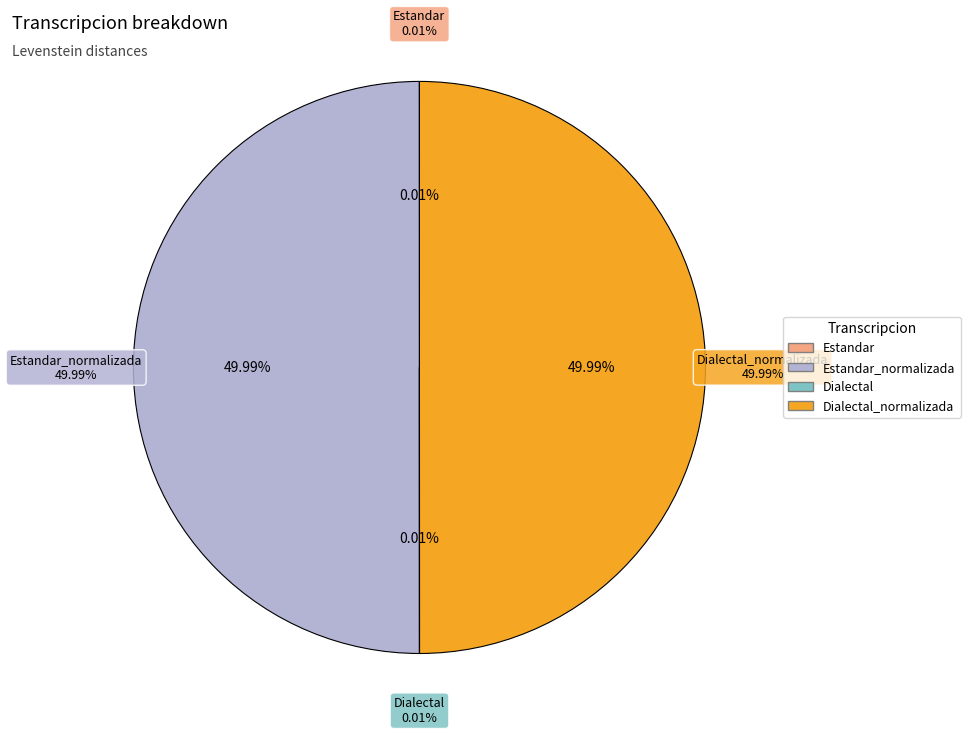

Rank the categories by value from highest to lowest.

Estandar_normalizada, Dialectal_normalizada, Estandar, Dialectal